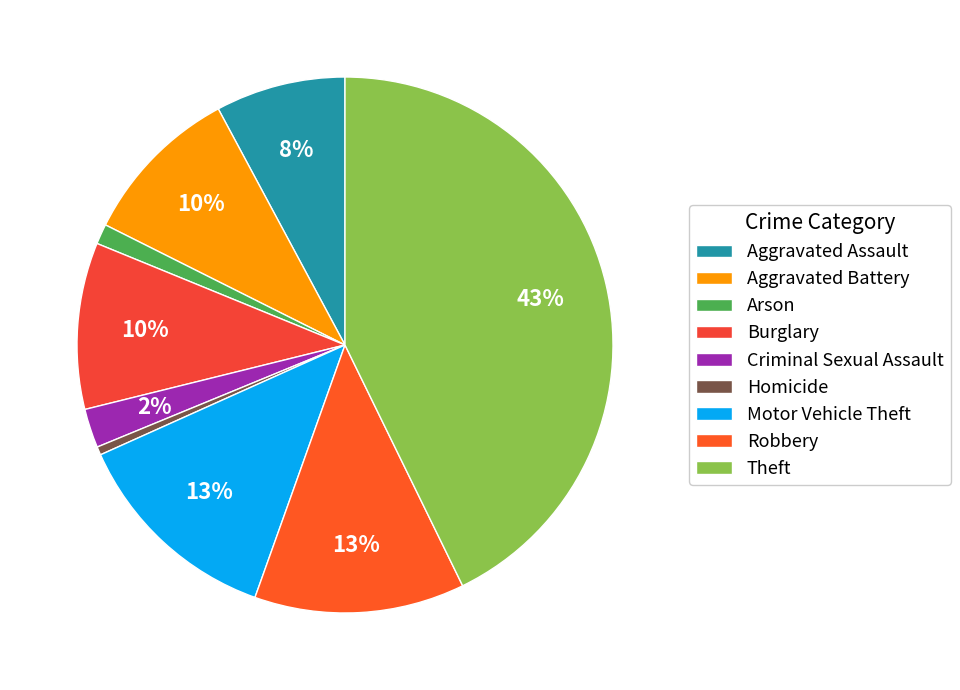

Does any single category account for the majority?

No